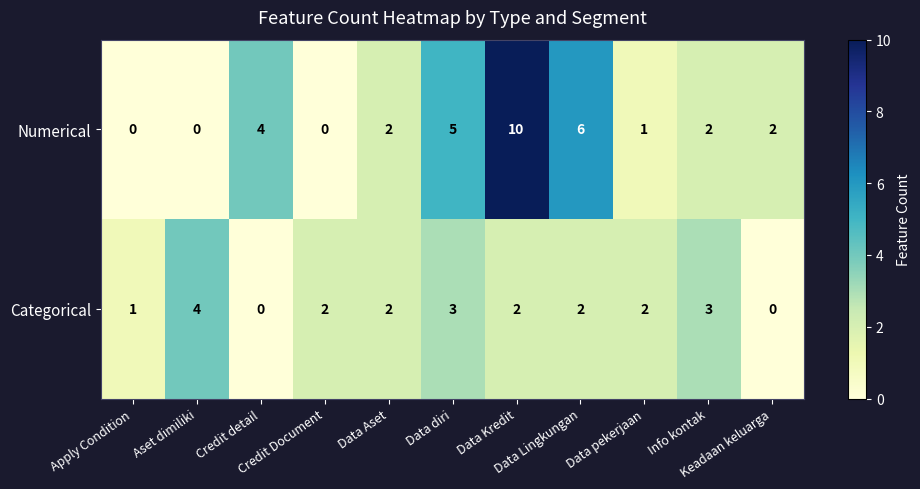

Count the number of data series in this chart.

2